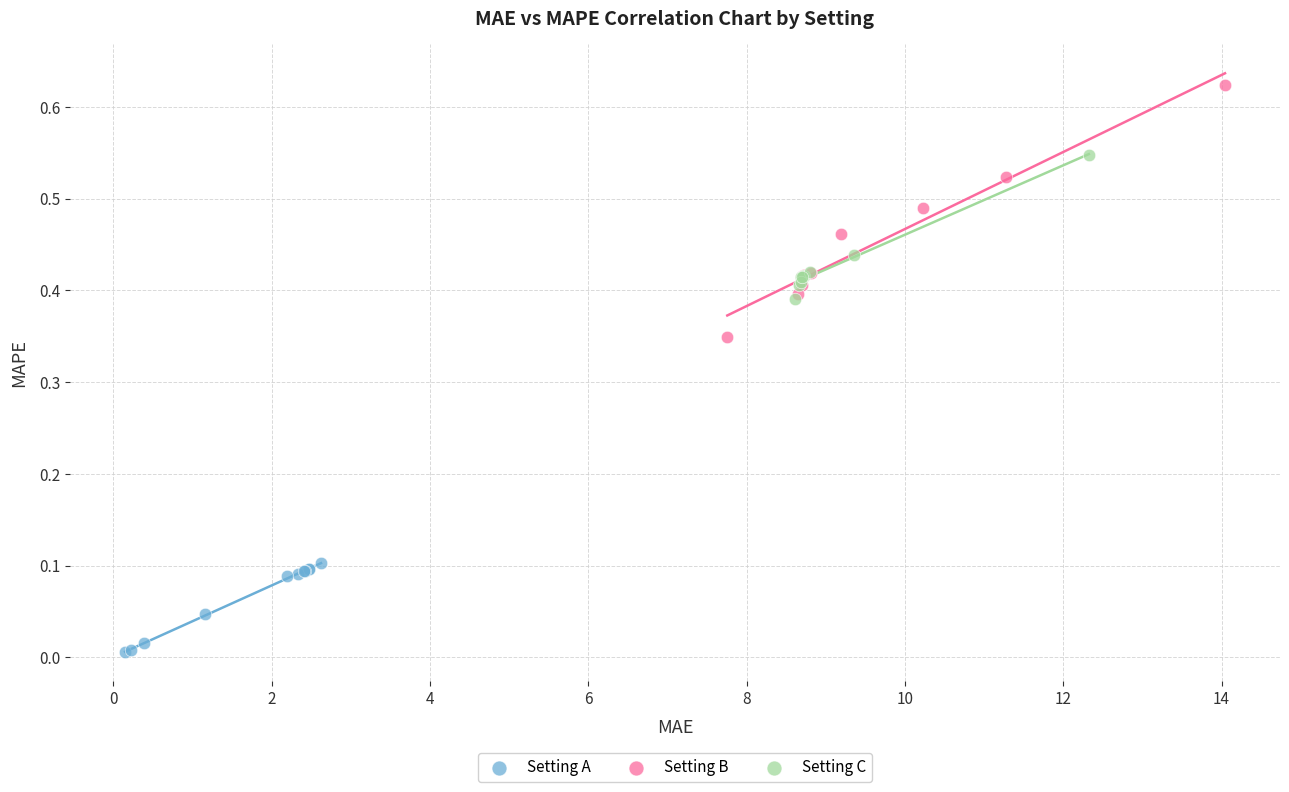

Which series has the largest Y range (max minus min)?

Setting B